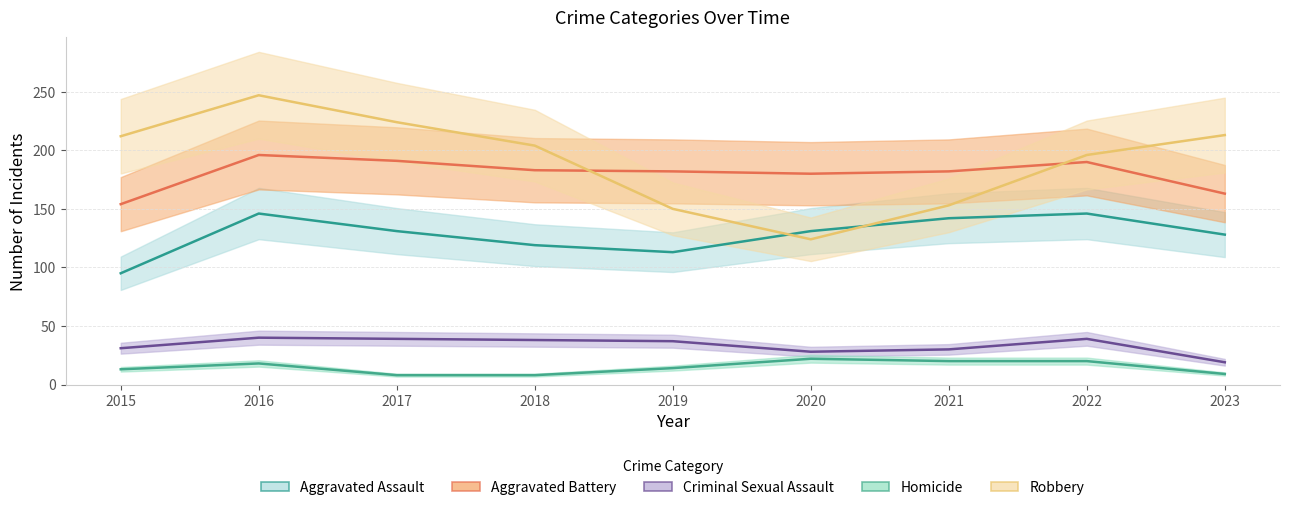

In Aggravated Assault, how many points are lower than both neighbors (excluding endpoints)?

1